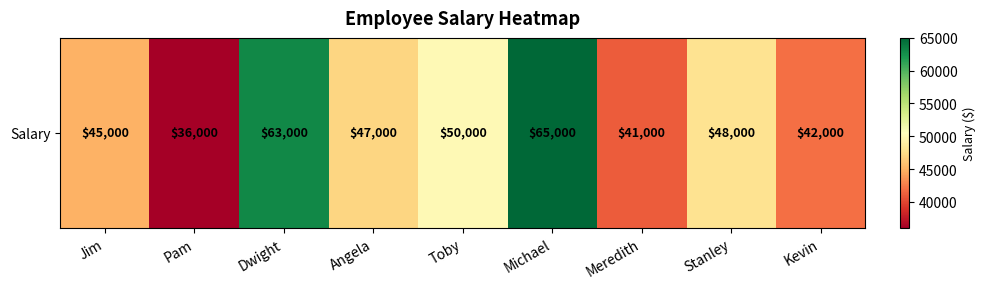

Reading right to left, list all the values displayed in this chart.

42000	48000	41000	65000	50000	47000	63000	36000	45000